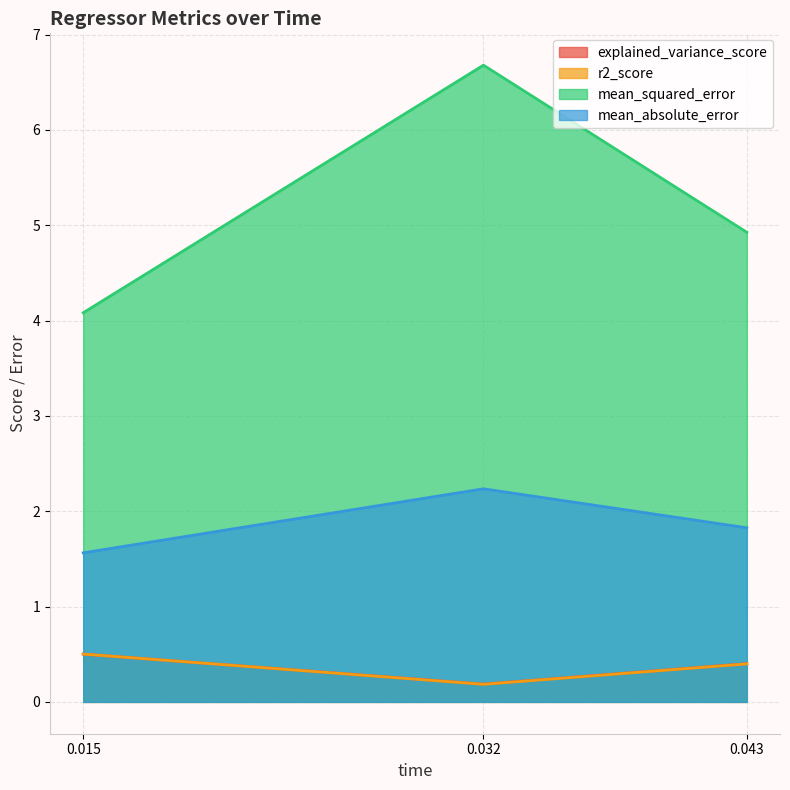

What is the value of the explained_variance_score point at the 3rd from the left?

0.4